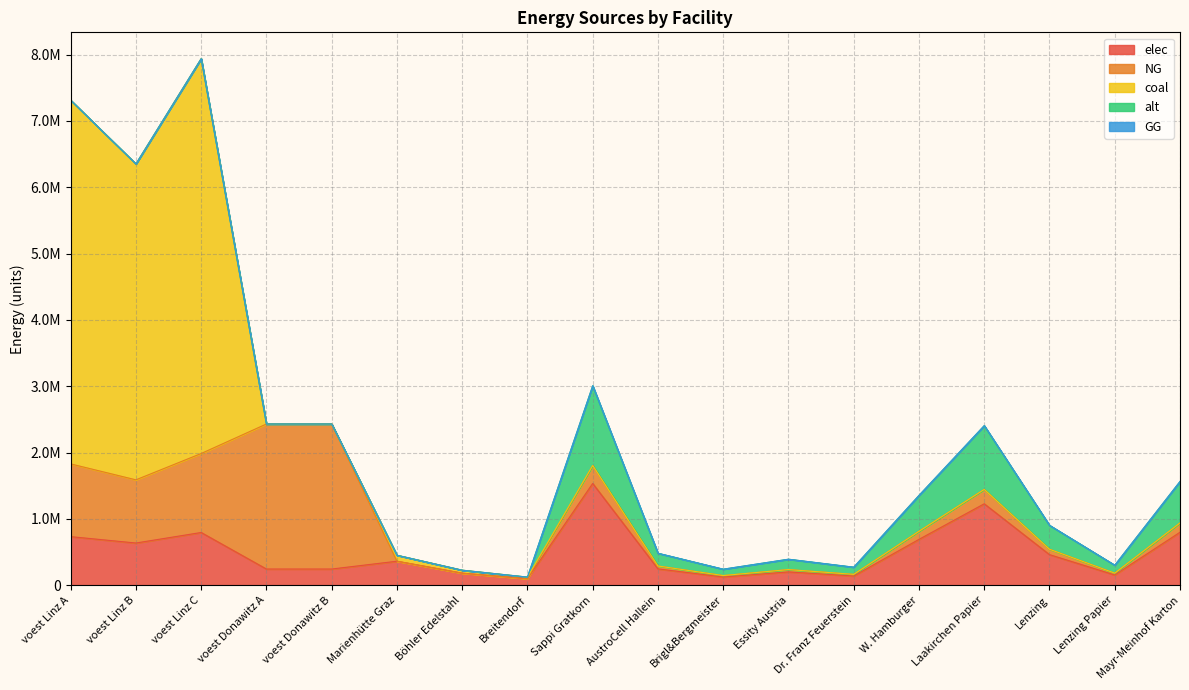

How many values in coal are above zero?

6